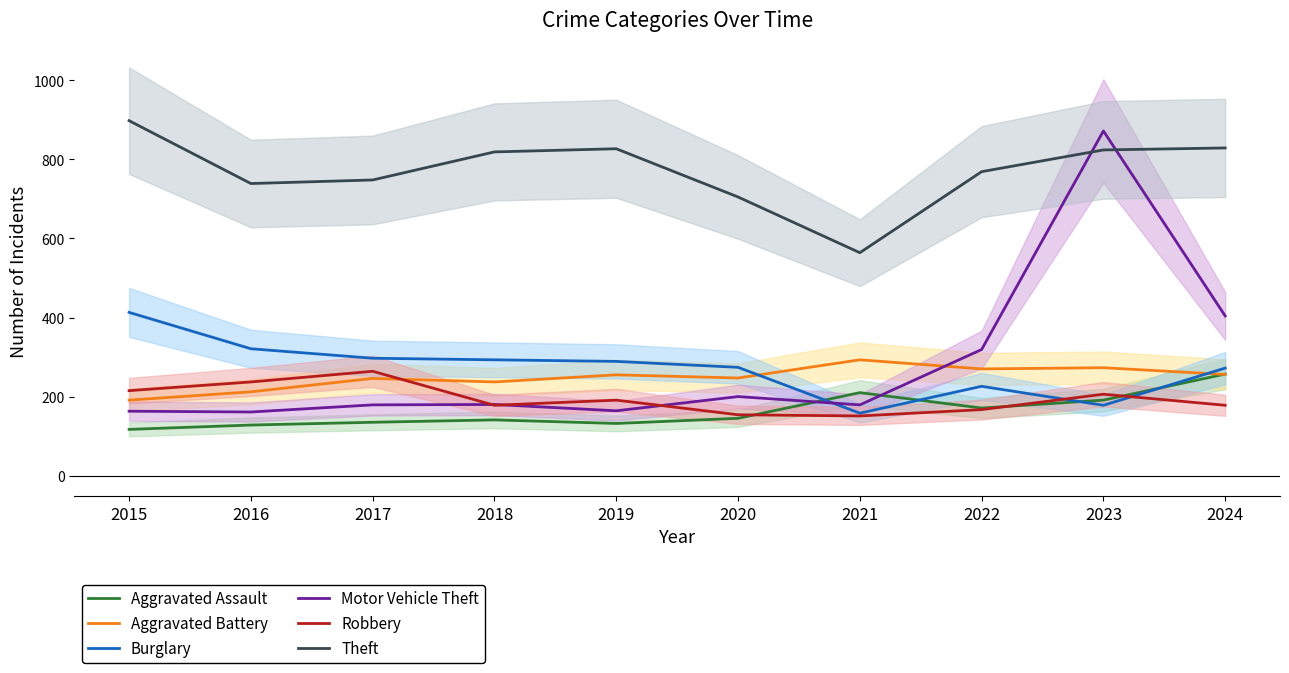

Read the Burglary value at 2022, to the nearest 5.

225